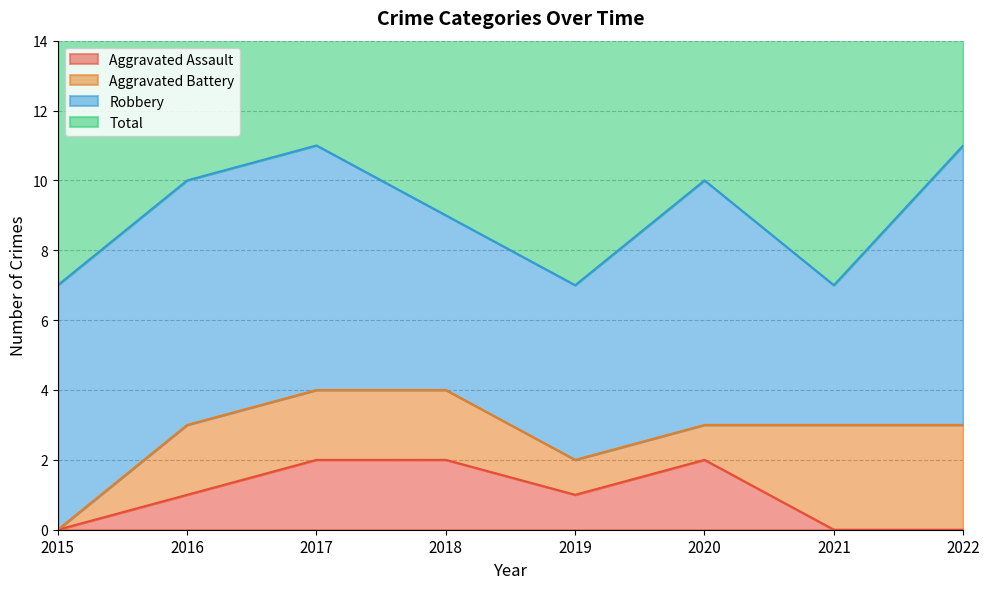

At which category does Total reach its first local peak?

2017